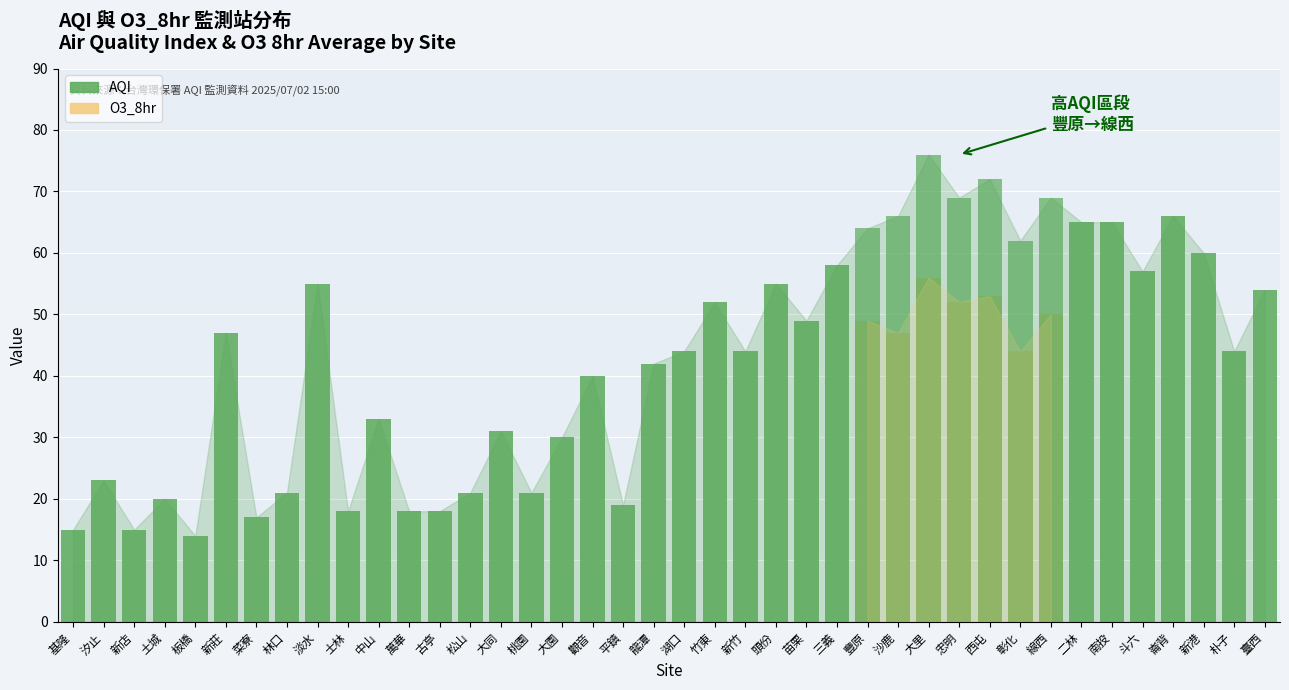

How many values in the AQI series exceed 44?

19